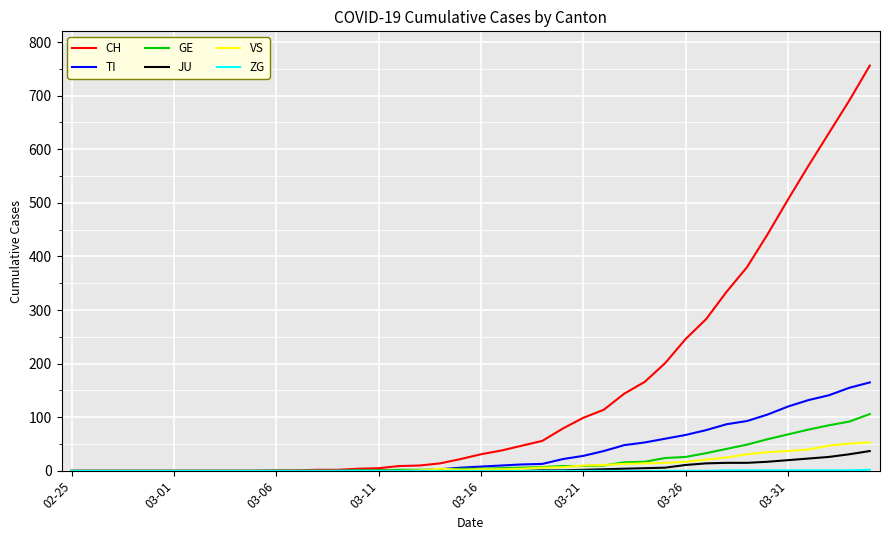

Which series has the largest total across all categories?

CH